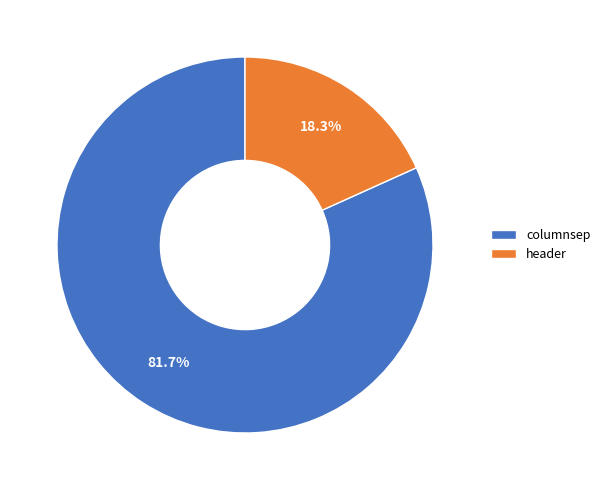

True or false: header accounts for 18% of the total.

True